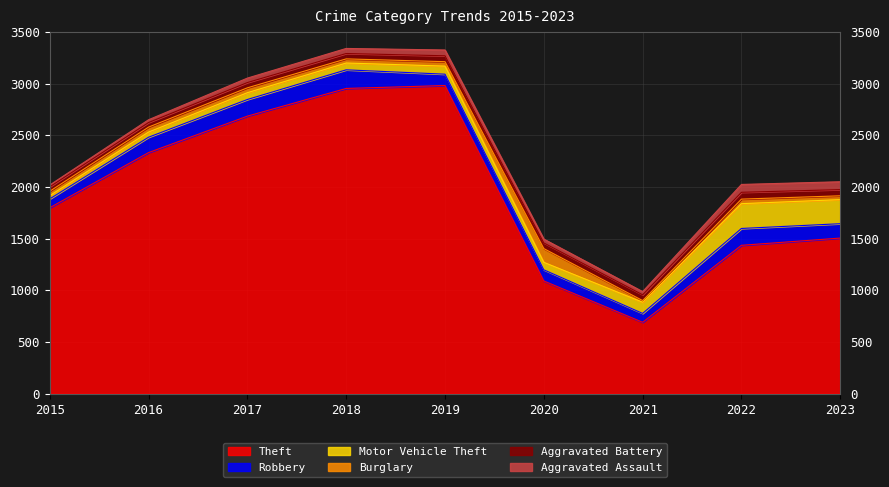

Does the chart display data point markers on the line(s)?

No